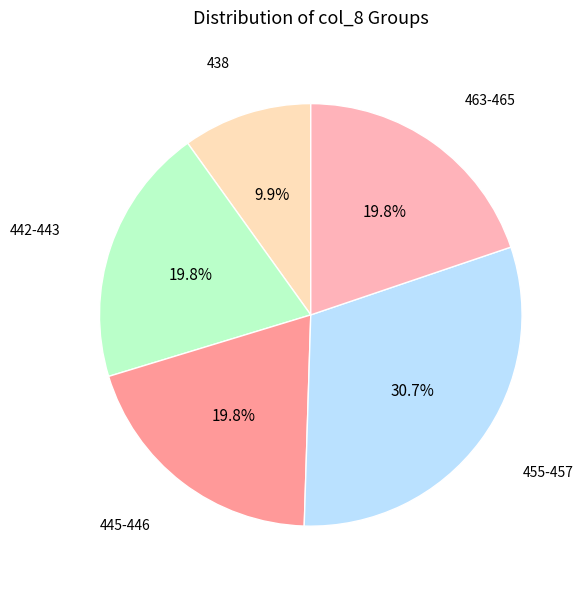

To the nearest percent, what is the difference between the largest and smallest slice percentages?

21%